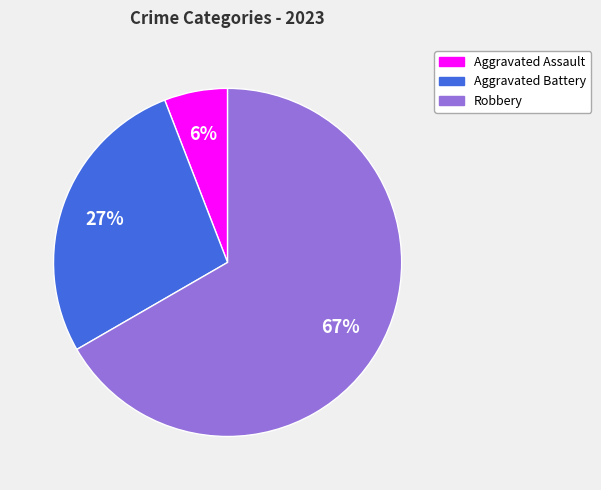

How many segments does this pie chart have?

3